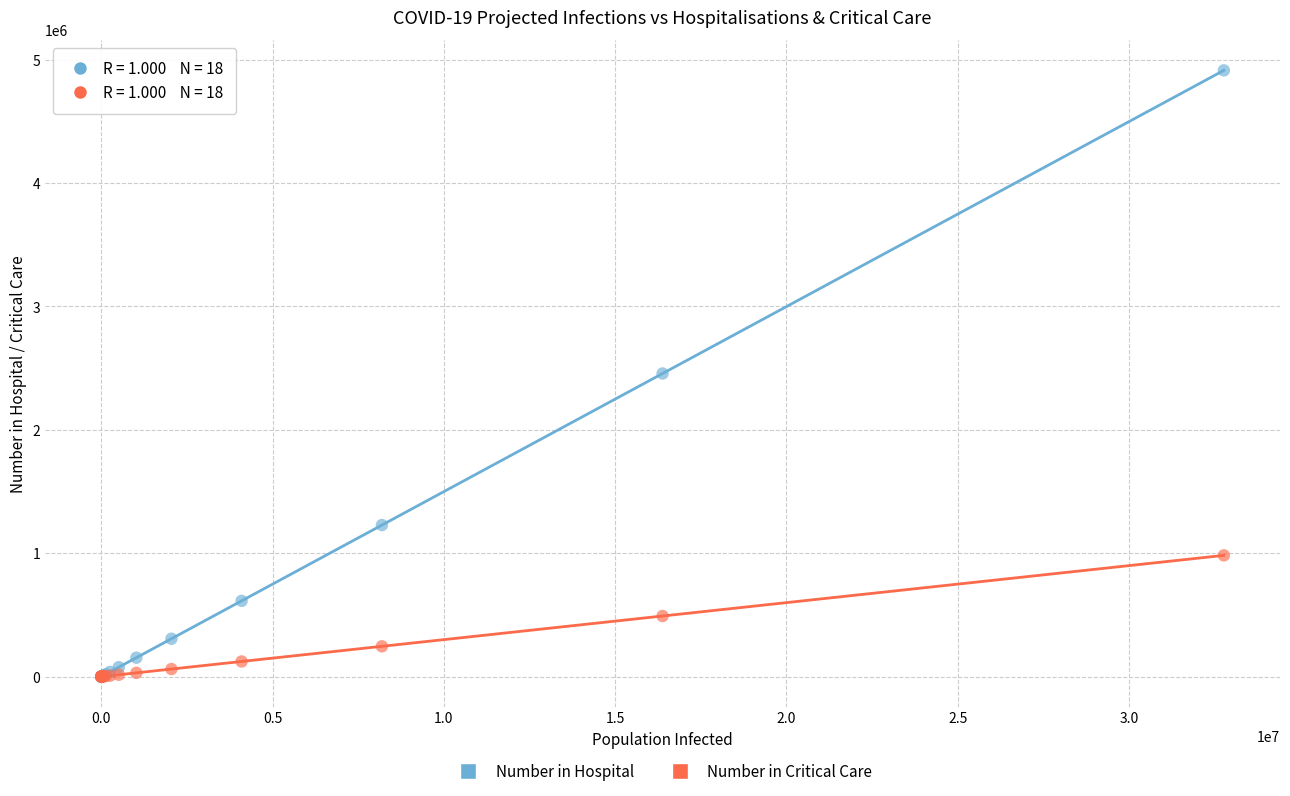

What are all the series names shown in the legend?

Number in Hospital, Number in Critical Care